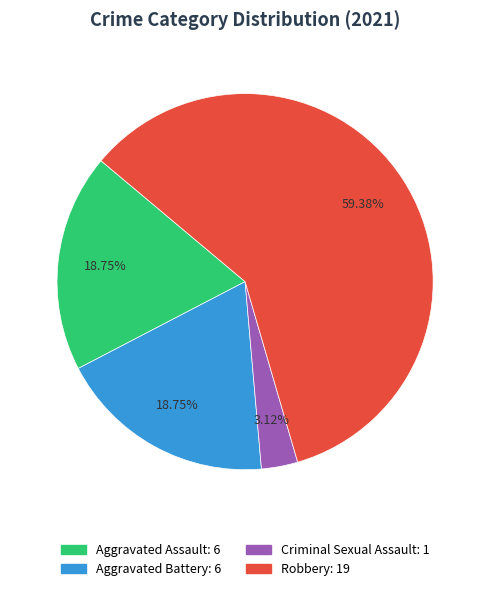

To the nearest percent, what portion does Robbery represent?

59%